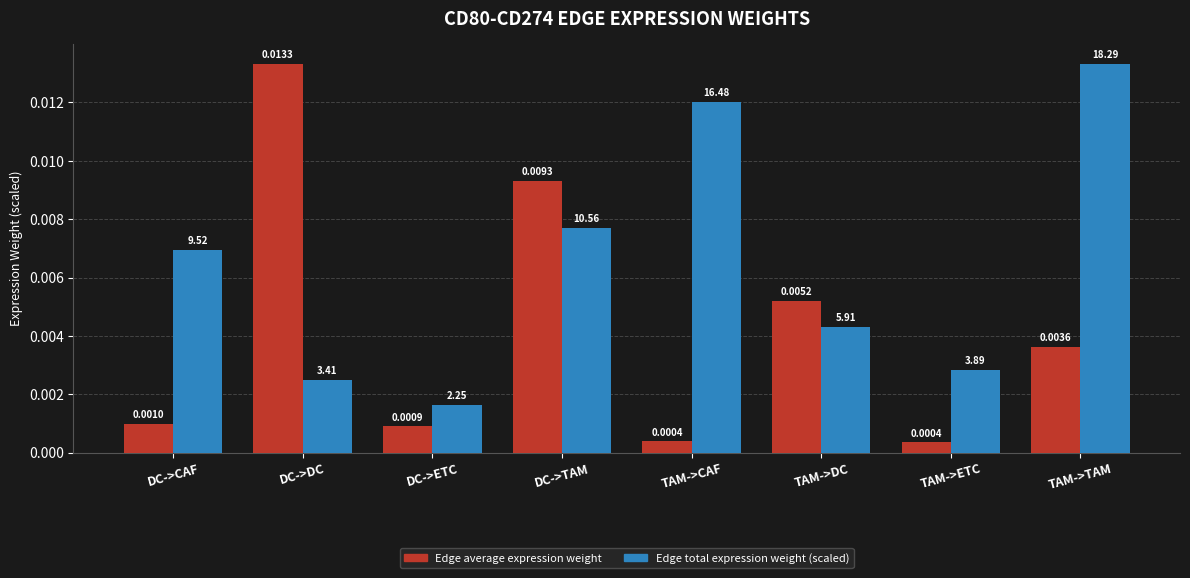

At which category is the sum across all series the highest?

DC->TAM